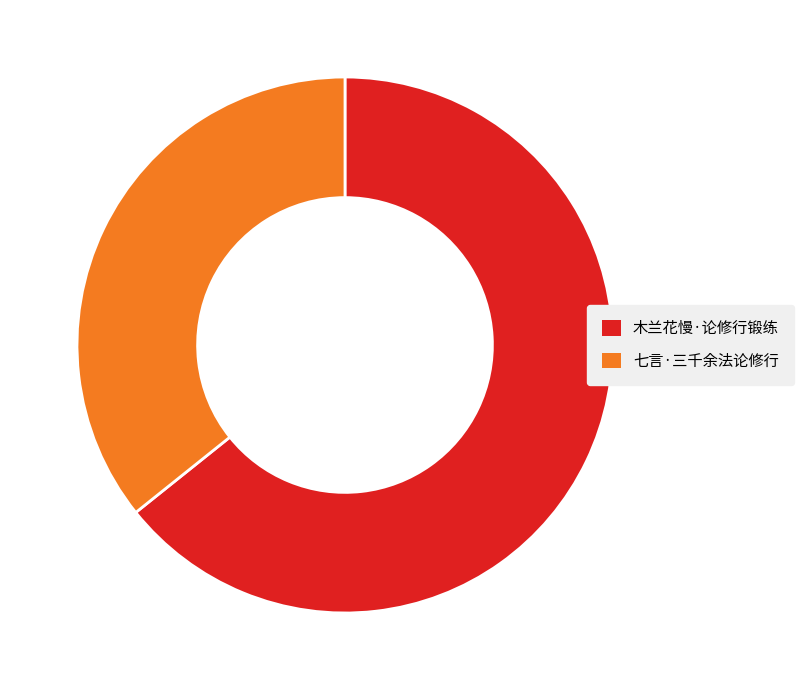

The 木兰花慢·论修行锻练 slice represents 53% of the pie. True or false?

False